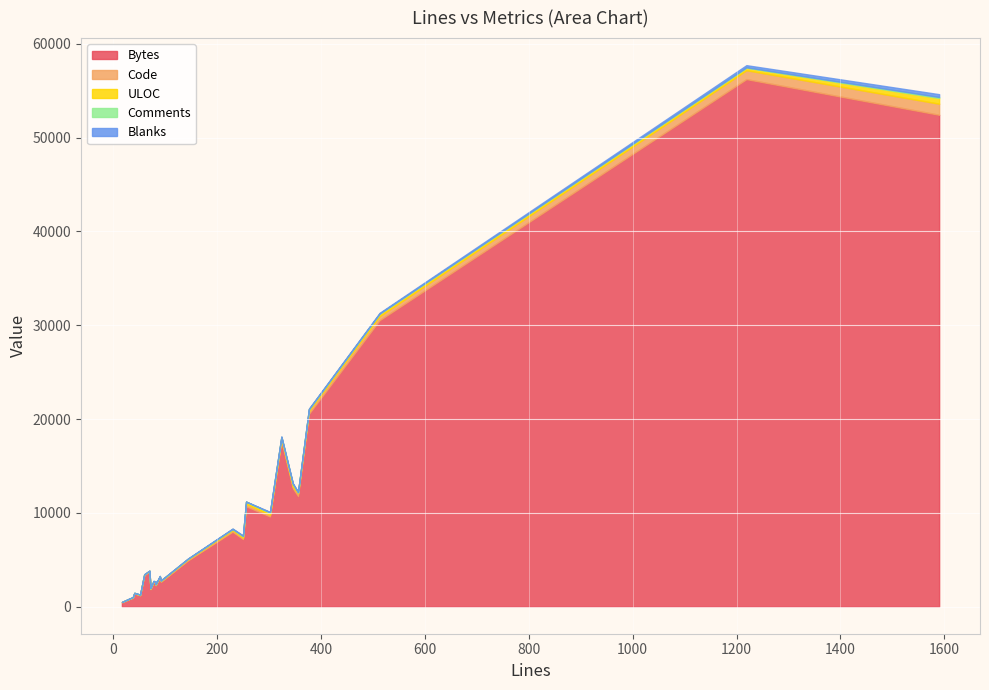

True or false: Comments and Code cross at least once.

False